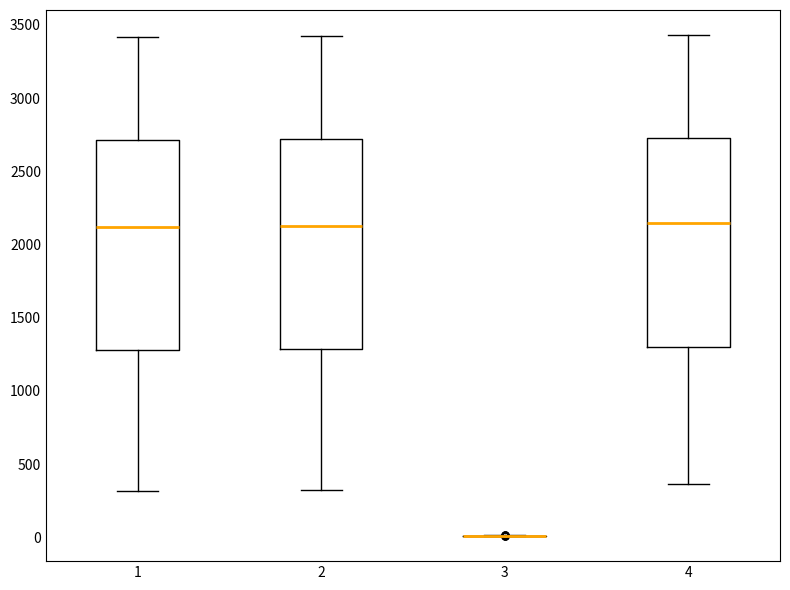

Reading left to right, transcribe this box plot: for each box, give where its median line is, the range the box spans, and where its two whiskers end, as read against the y-axis. The values are not printed on the chart, so give them approximately, as read against the axis.

1: median 2100, box 1300 to 2700, whiskers 300 to 3400
2: median 2150, box 1300 to 2700, whiskers 350 to 3400
3: box collapsed to a line at 0, whiskers 0 to 0
4: median 2150, box 1300 to 2750, whiskers 350 to 3450